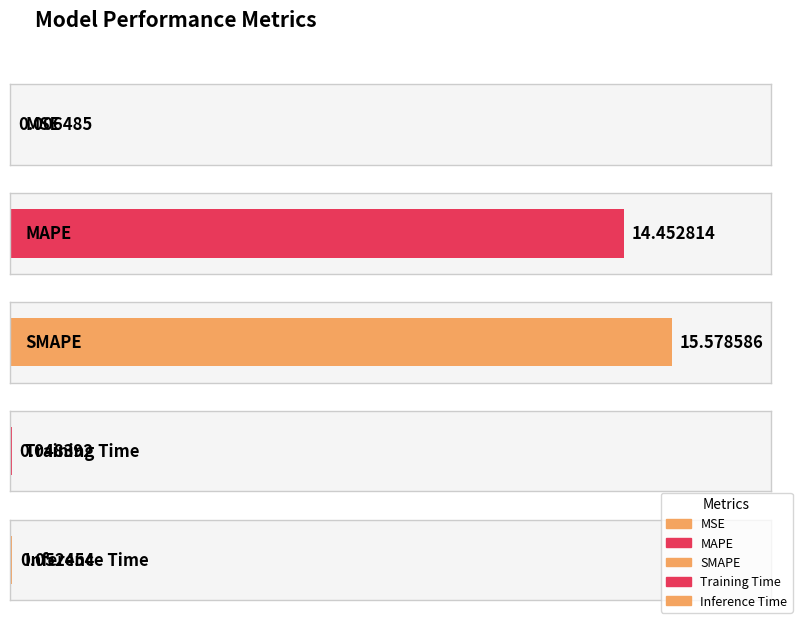

What is the maximum value shown in the chart?

15.6